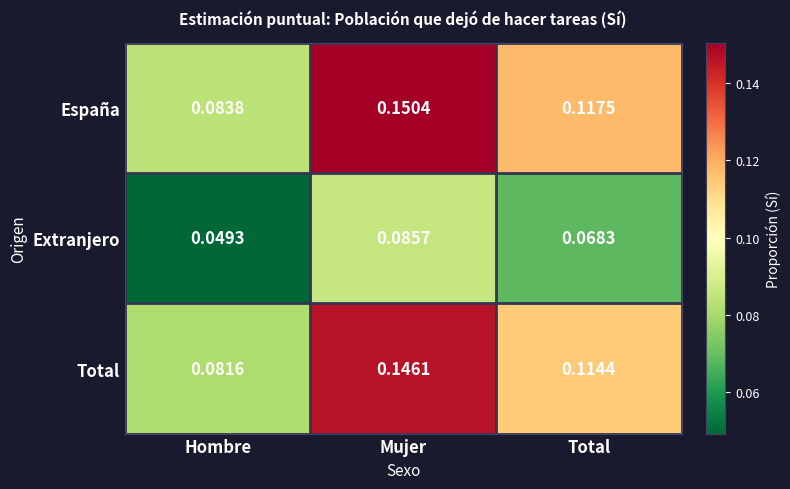

At which label does Total reach its minimum?

Hombre